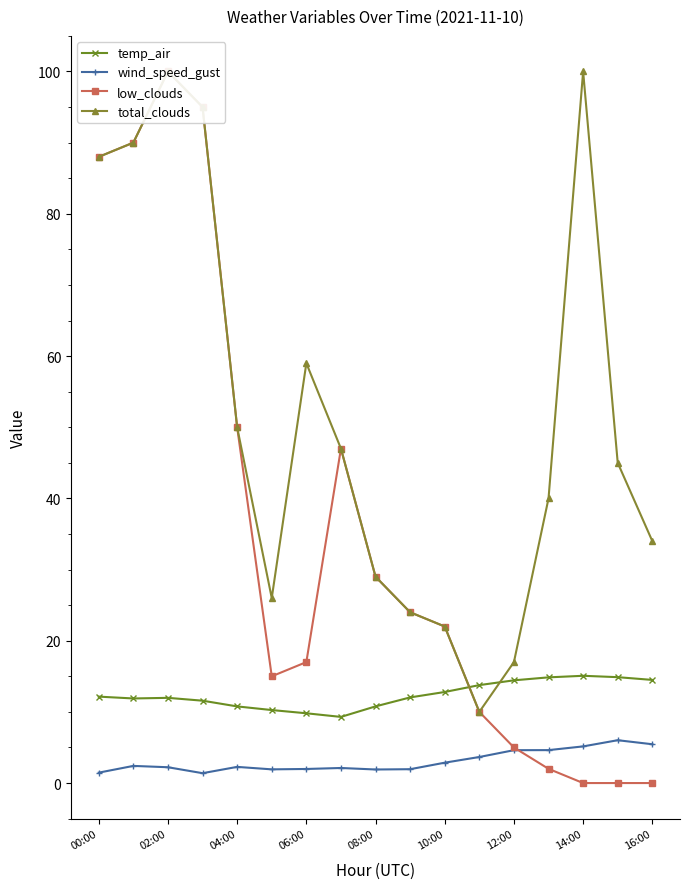

After their last crossing, which series has the higher values: low_clouds or wind_speed_gust?

wind_speed_gust